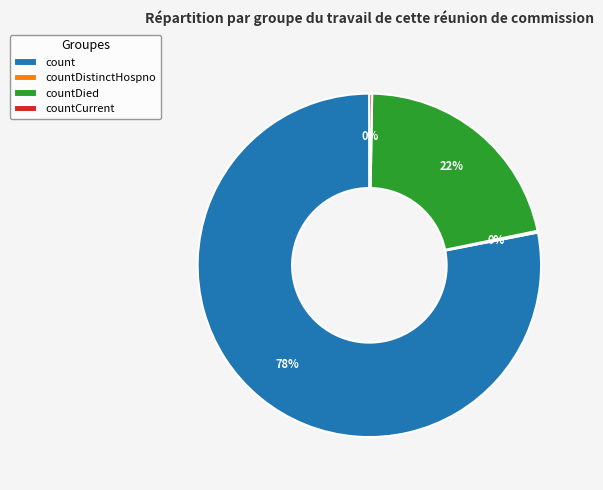

To the nearest percent, what is the average slice percentage?

25%